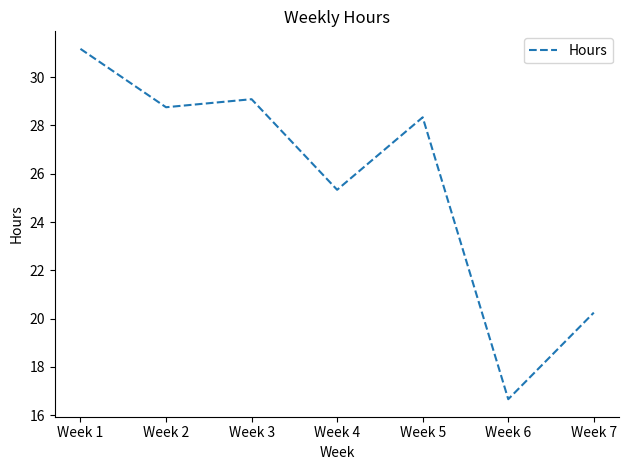

Which label corresponds to the smallest value in the chart?

Week 6